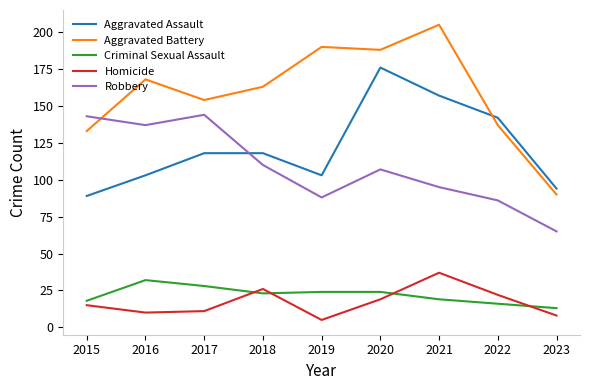

True or false: Aggravated Assault has more than 0 interior local peaks.

True